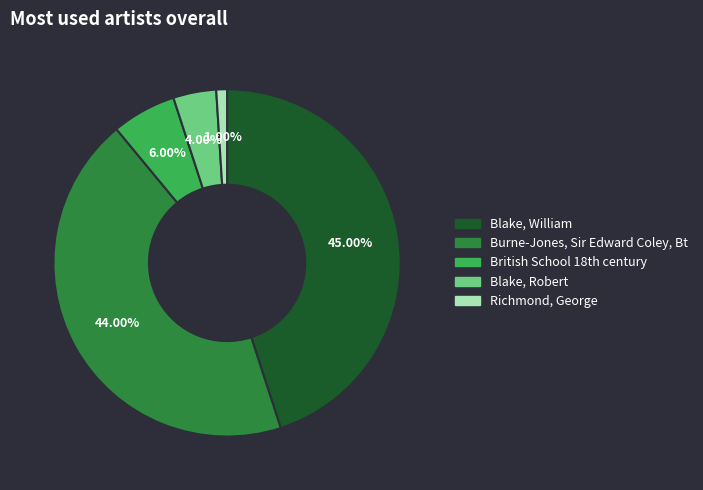

What portion of the pie excludes Blake, William?

55.0%